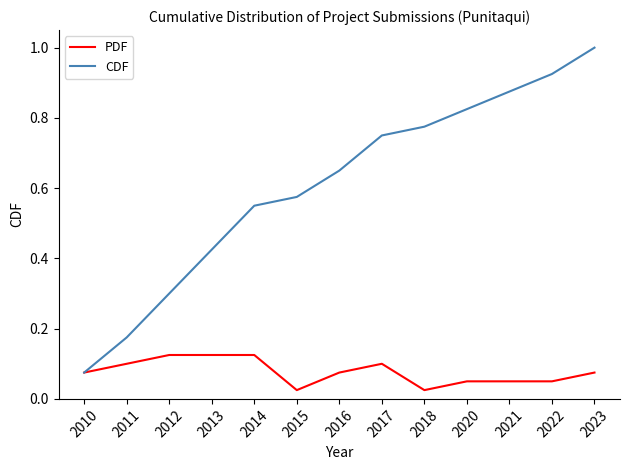

True or false: PDF has a value of 0.1 at 2023.

True